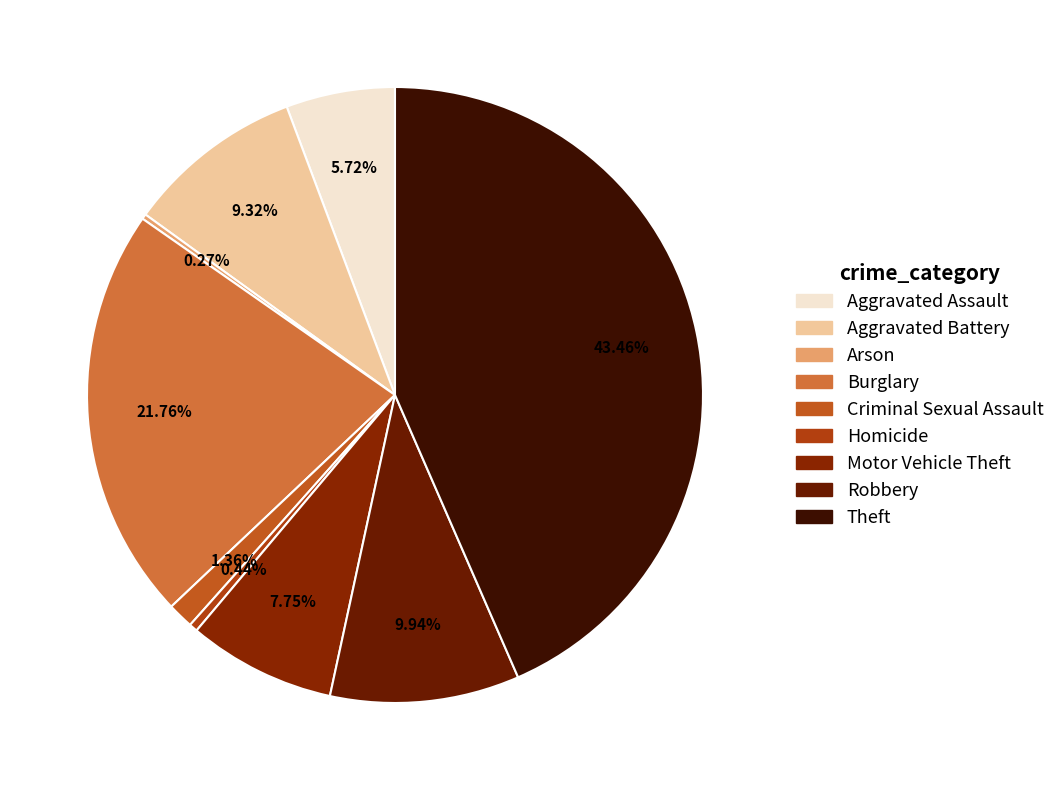

Rank the categories by value from highest to lowest.

Theft, Burglary, Robbery, Aggravated Battery, Motor Vehicle Theft, Aggravated Assault, Criminal Sexual Assault, Homicide, Arson